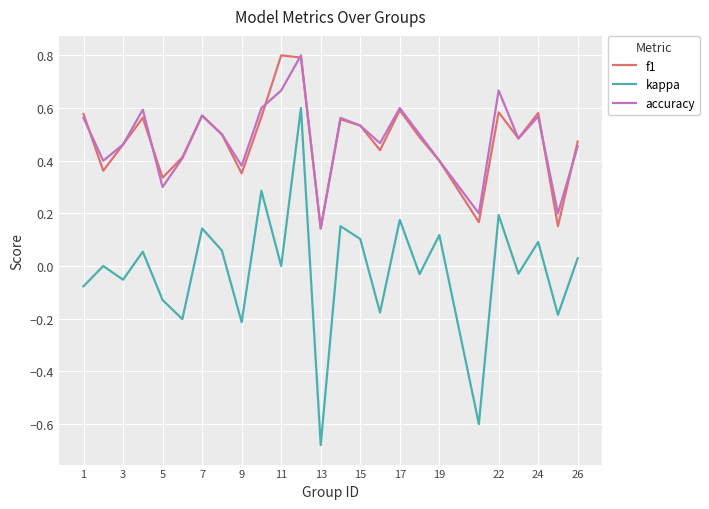

What are all the series names shown in the legend?

f1, kappa, accuracy